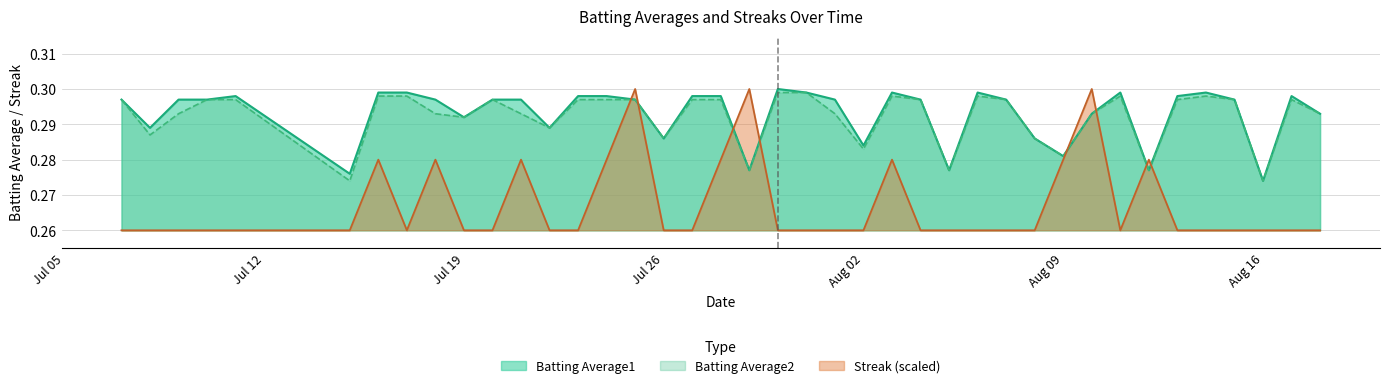

After their last crossing, which series has the higher values: Streak or Batting Average2?

Batting Average2